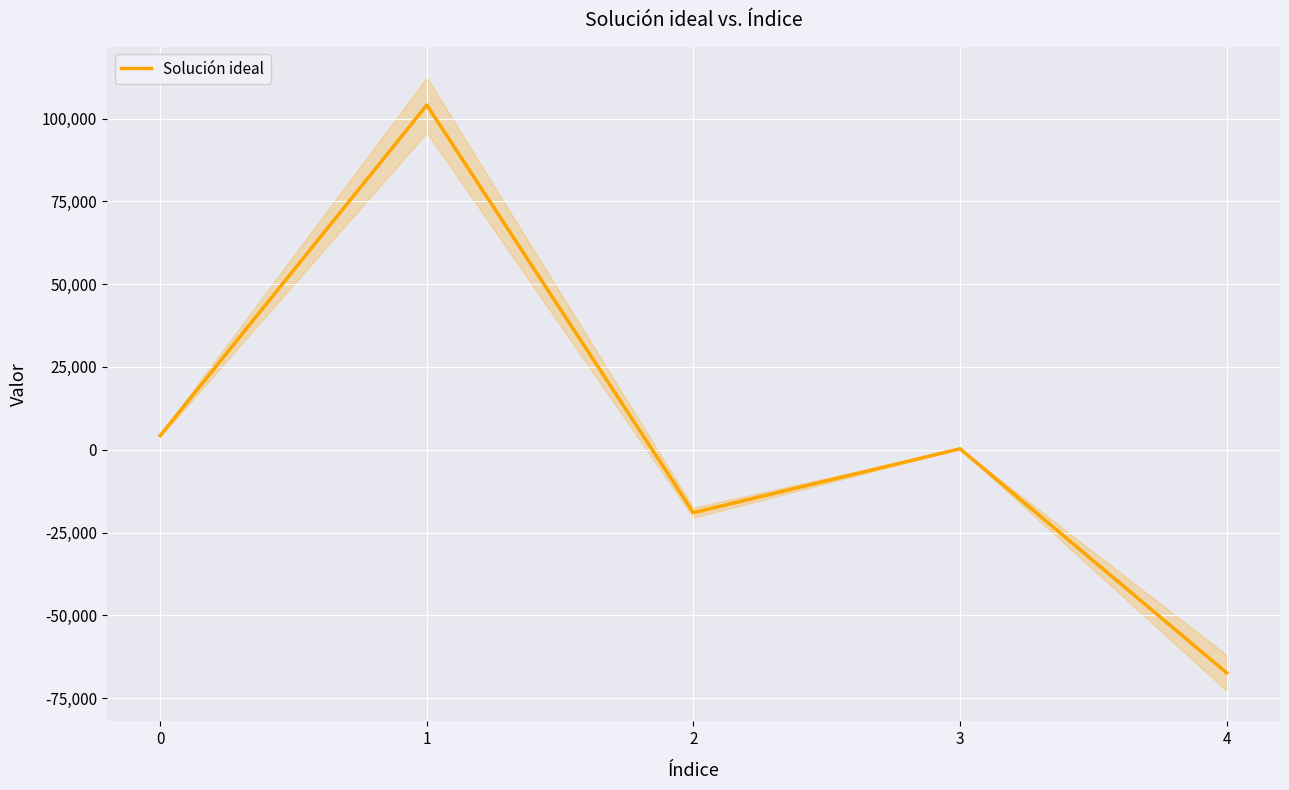

Which category has the lowest value across all series?

4